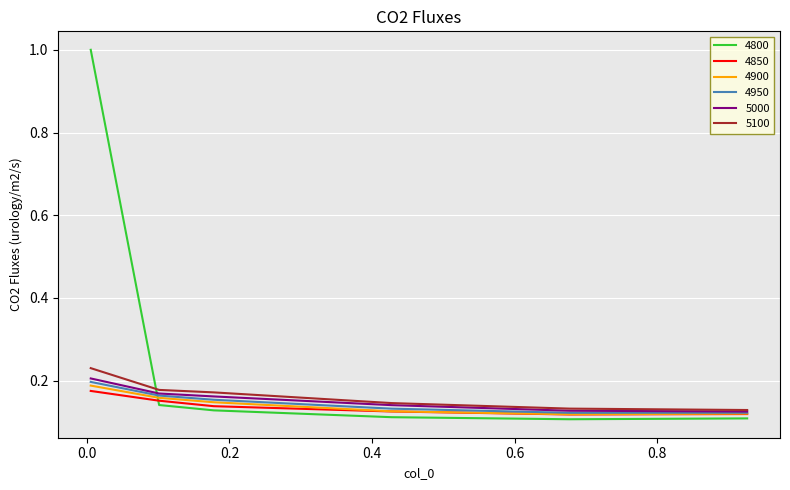

How many intersections are there between 5100 and 4800?

1